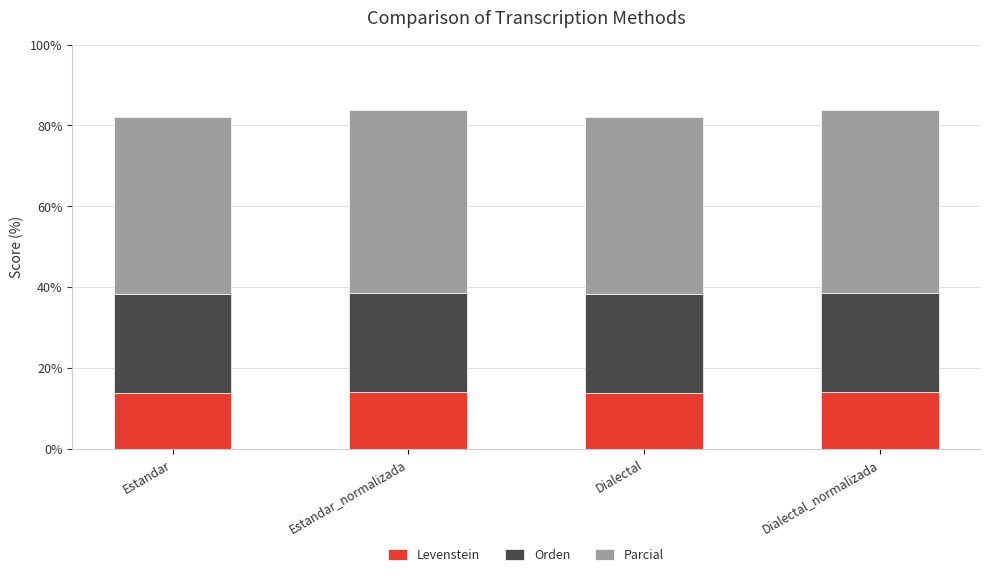

What is the highest value of the Levenstein series?

14.0